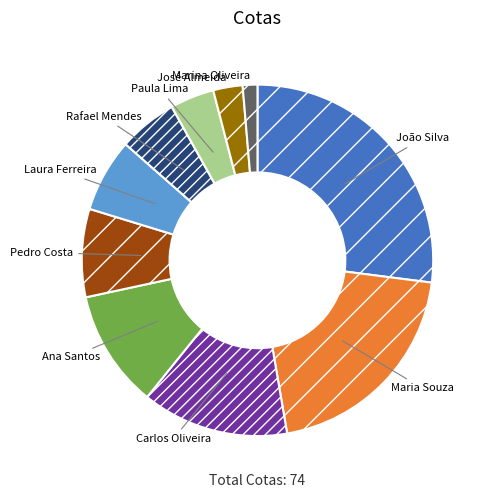

Does Pedro Costa represent more than half of the total?

No